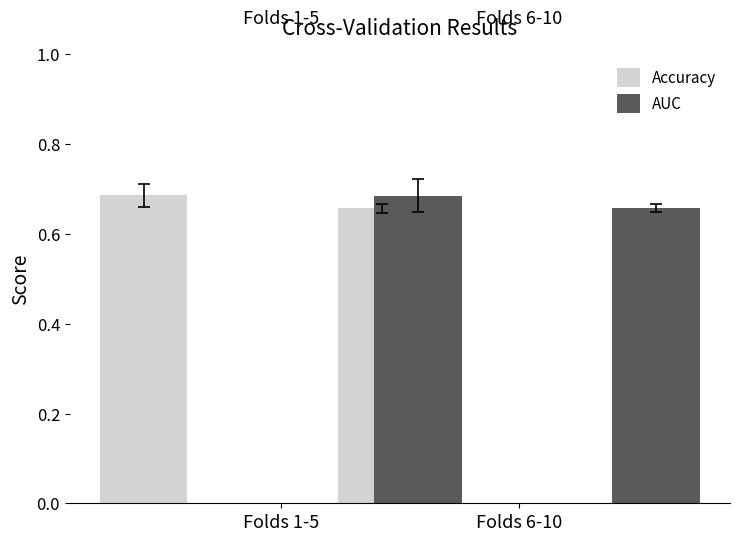

The Accuracy series shows 1.0 at Folds 1-5. True or false?

False